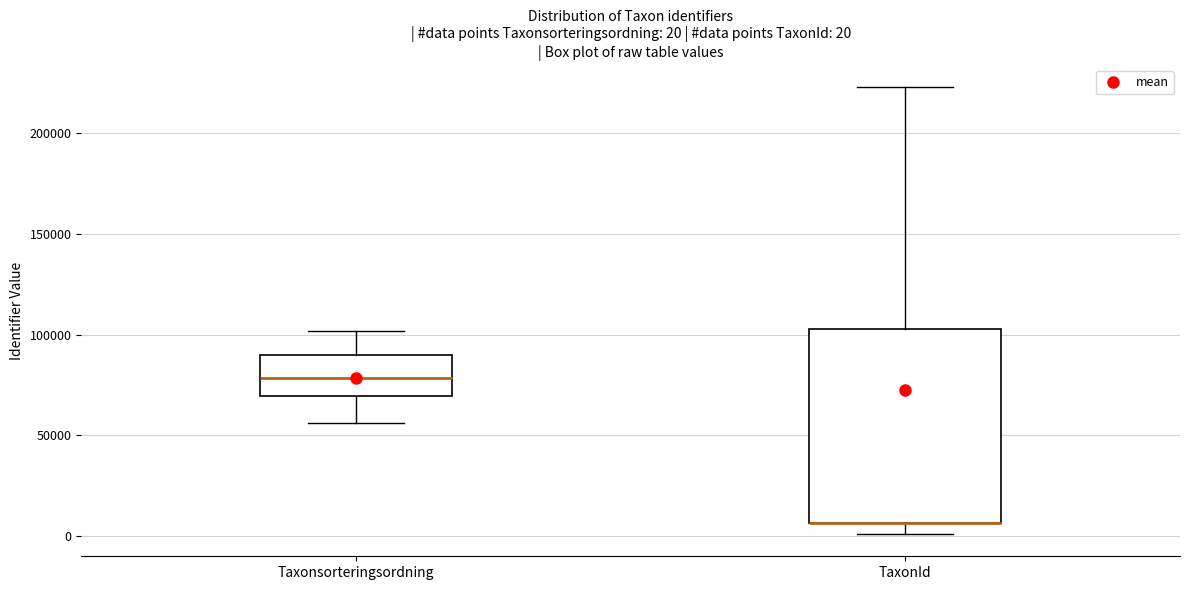

Comparing the boxes themselves (not the whiskers), which one is the tallest?

TaxonId